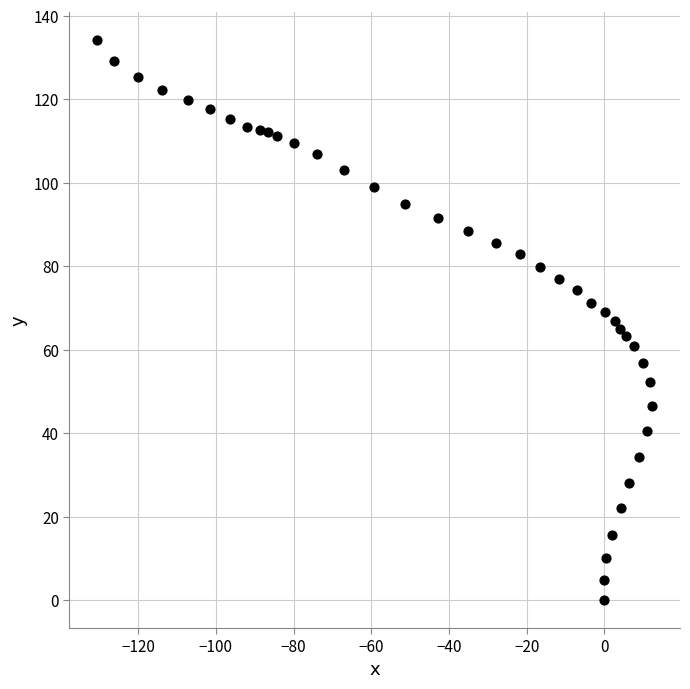

What is the range of X values (max minus min)?

142.8